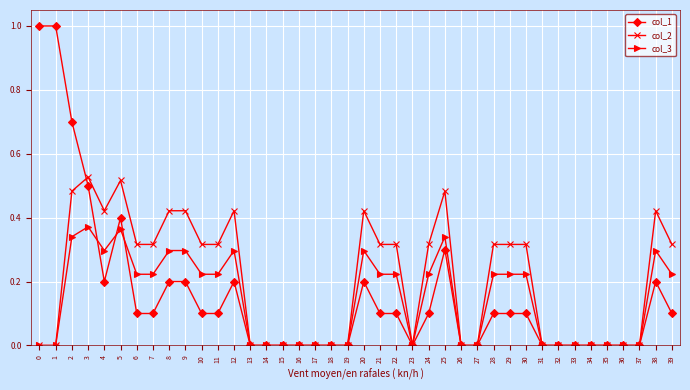

The col_1 series shows 0.4 at 17. True or false?

False